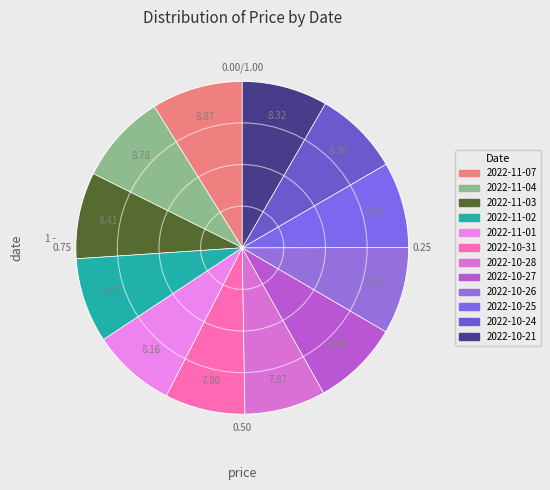

How many segments does this pie chart have?

12